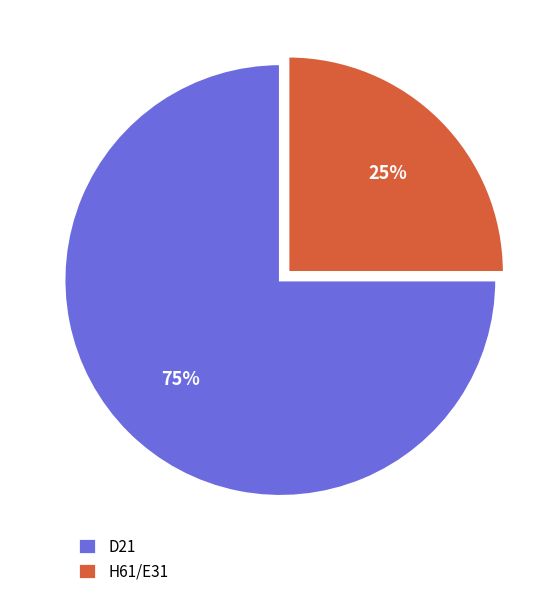

Is H61/E31 the majority of the pie?

No